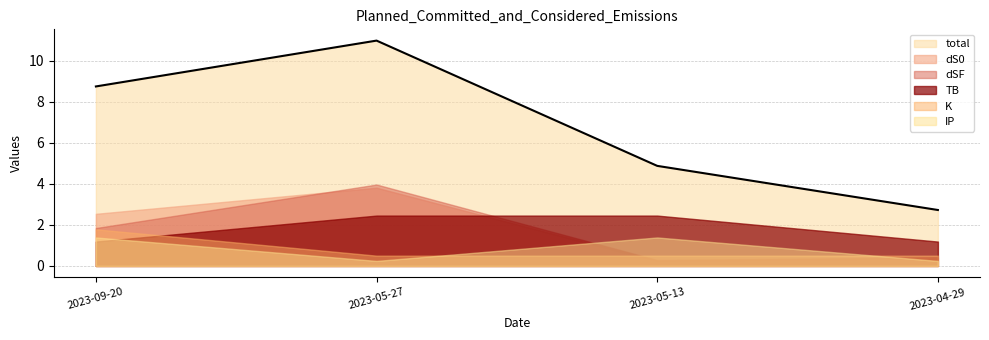

What is the average value of the dS0 series?

1.7